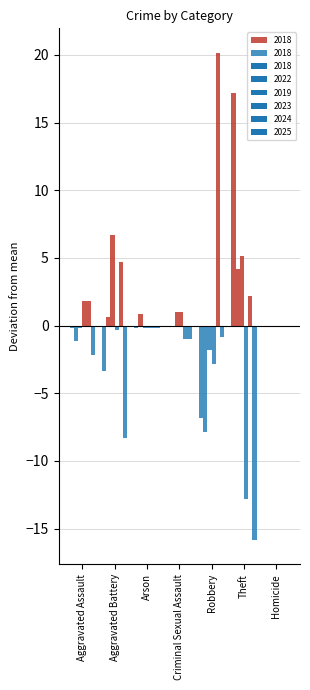

What is the average value of the 2023 series?

10